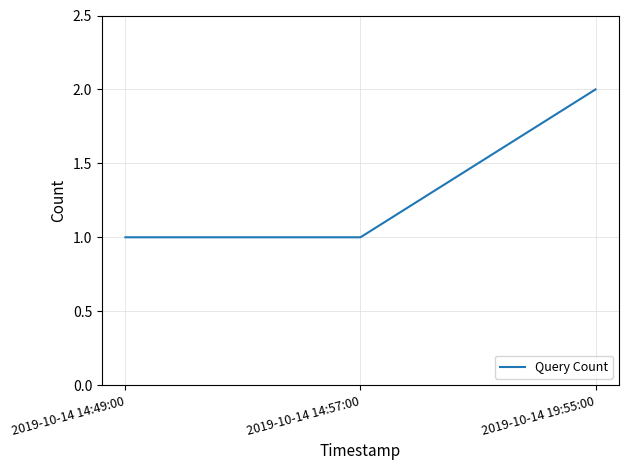

Is this an area chart (filled region under the line)?

No